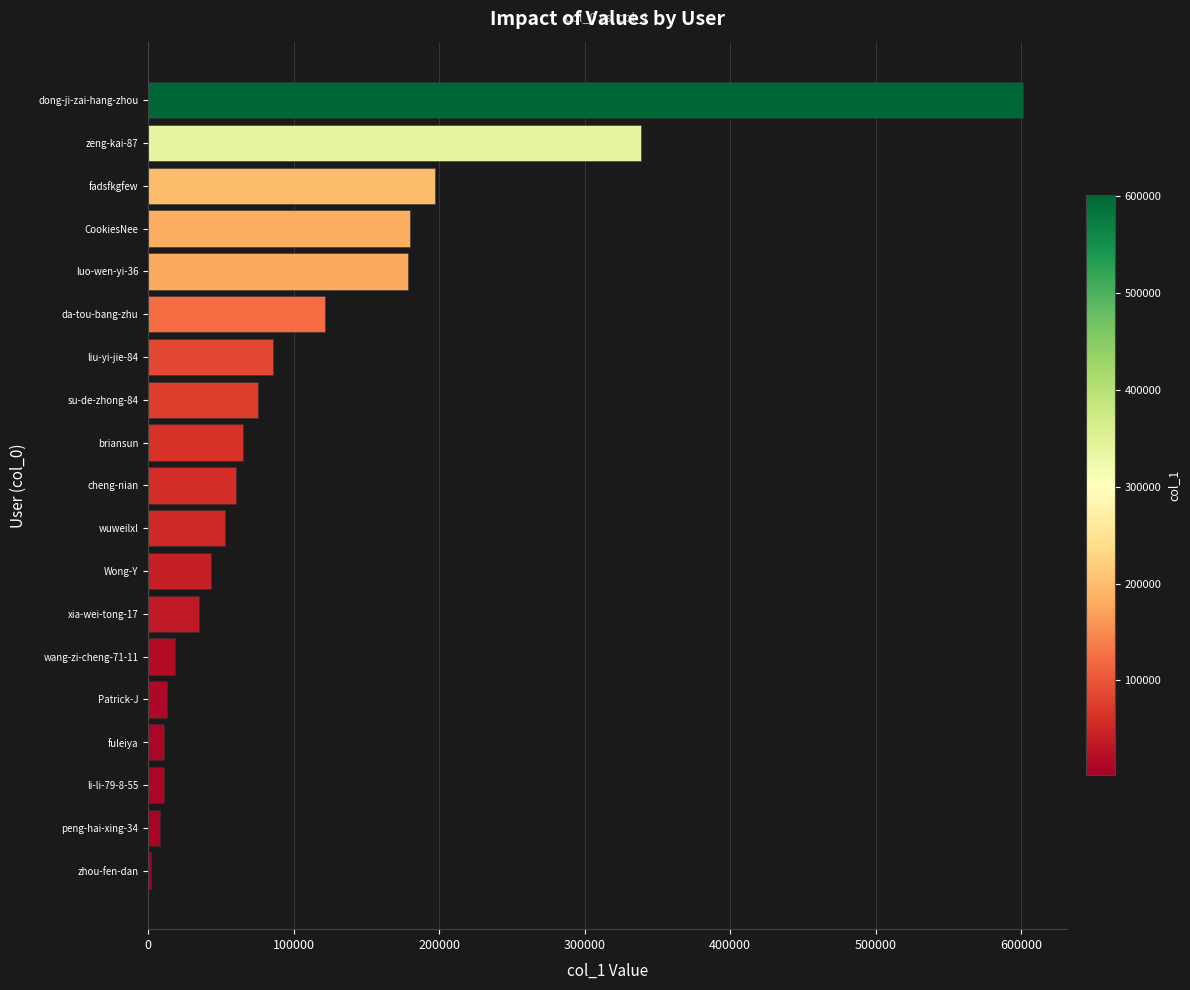

What is the sum of all values?

2096670